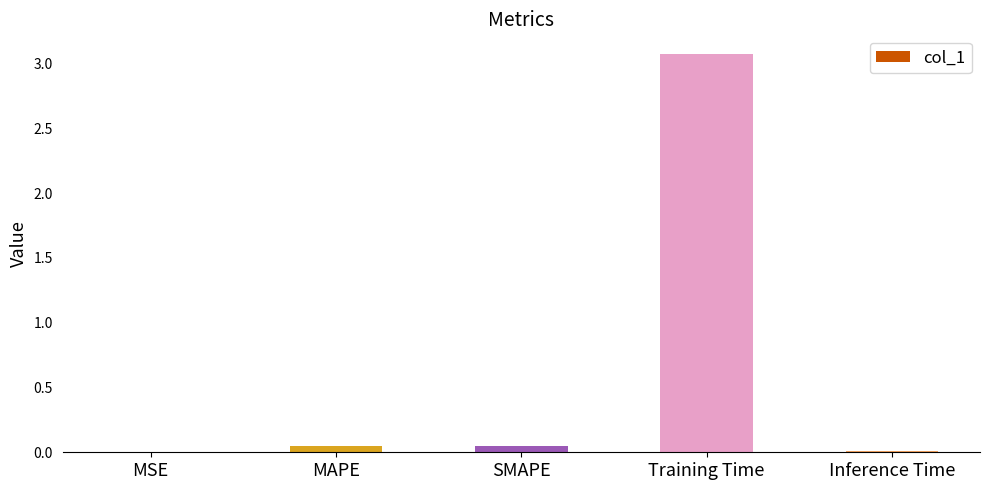

Which category has the highest value across all series?

Training Time